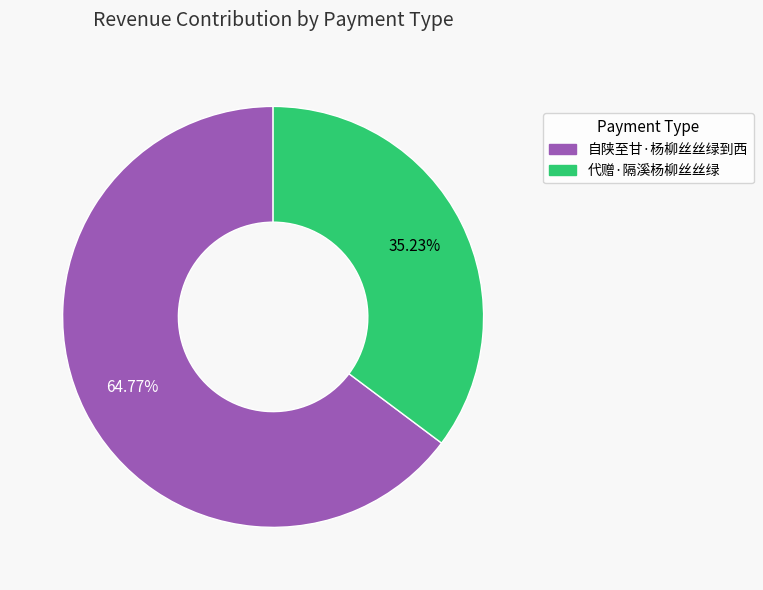

True or false: 自陕至甘·杨柳丝丝绿到西 accounts for 65% of the total.

True